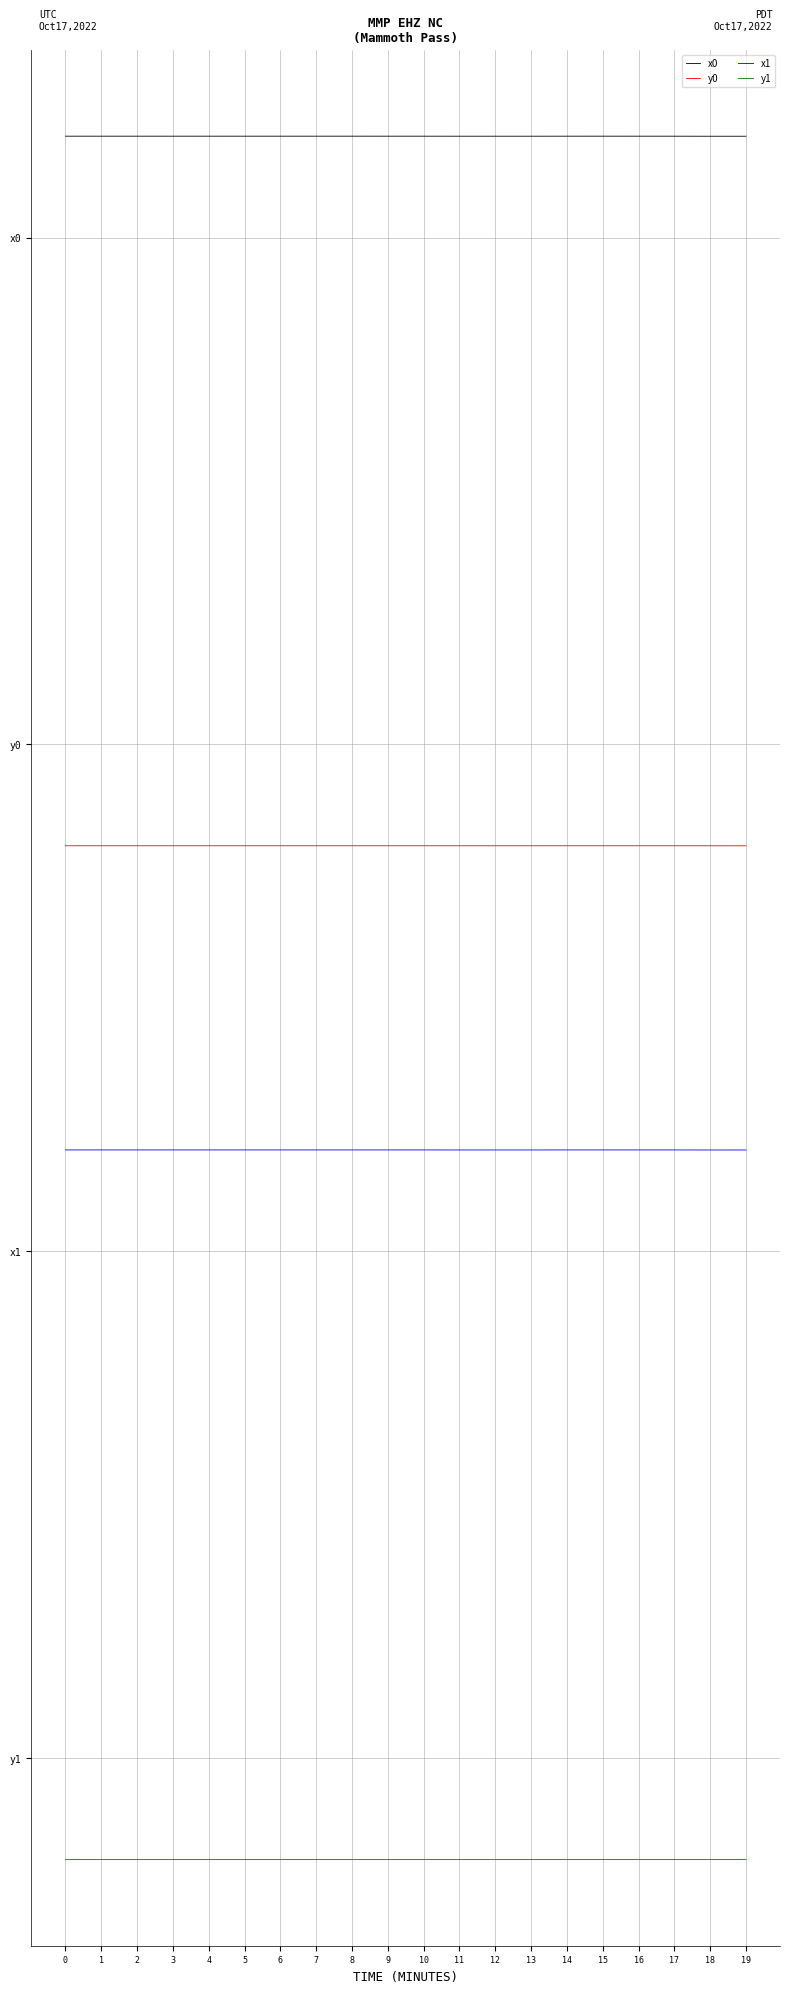

True or false: x0 and y1 intersect in this chart.

False